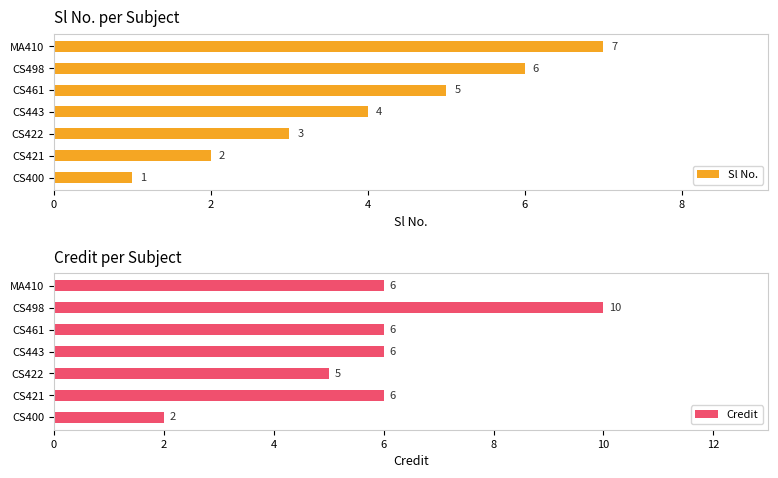

How many bars are there in total?

14